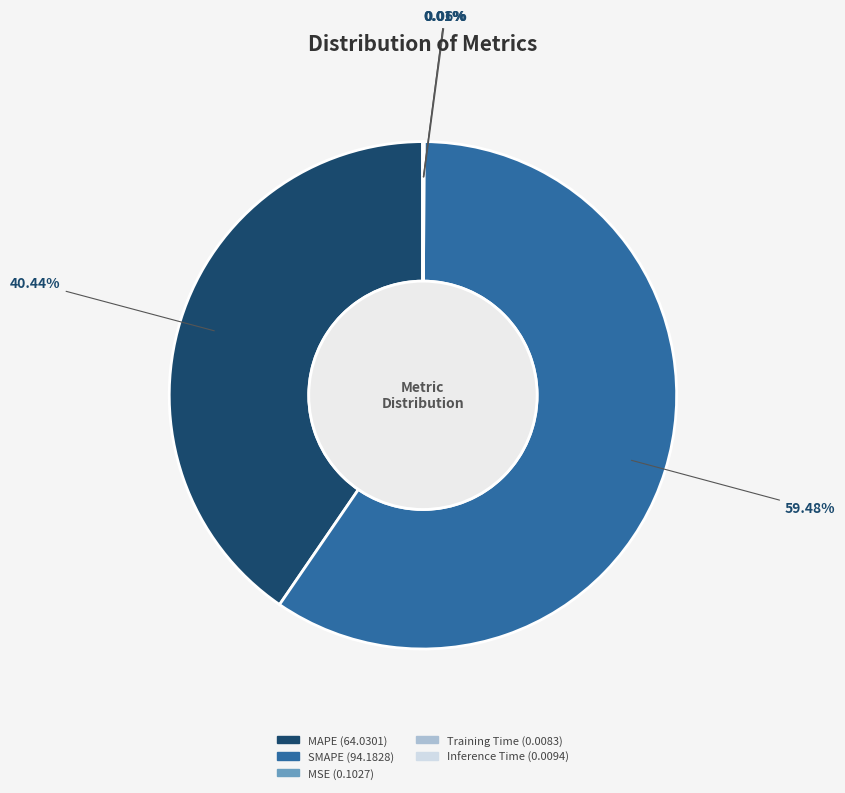

What is the majority slice?

SMAPE